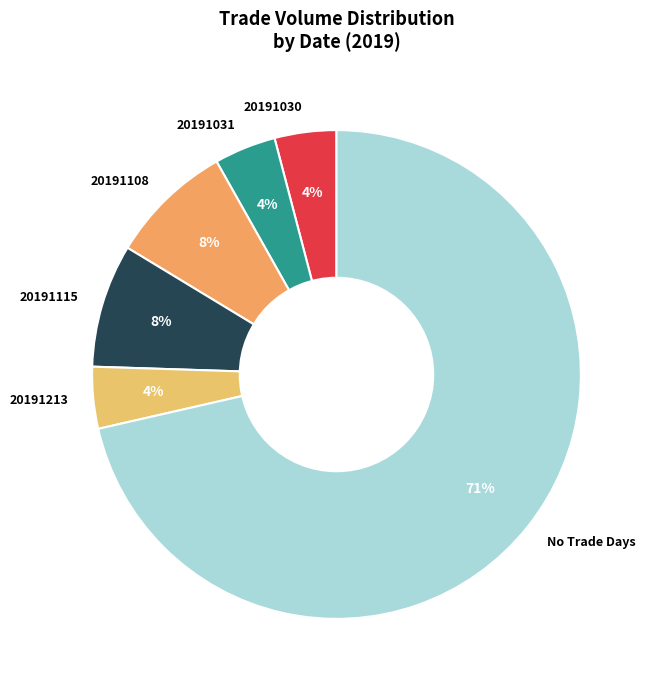

Do 20191213 and 20191030 together represent more than half of the pie?

No